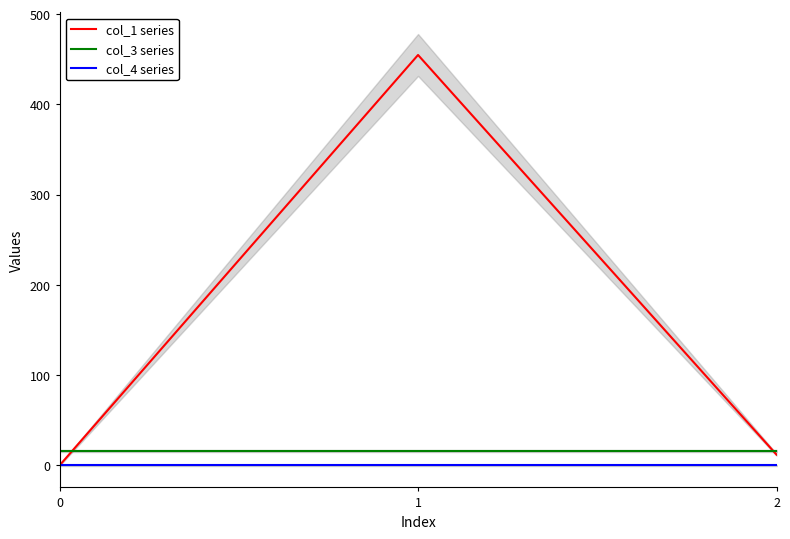

Count the number of categories in the chart.

3